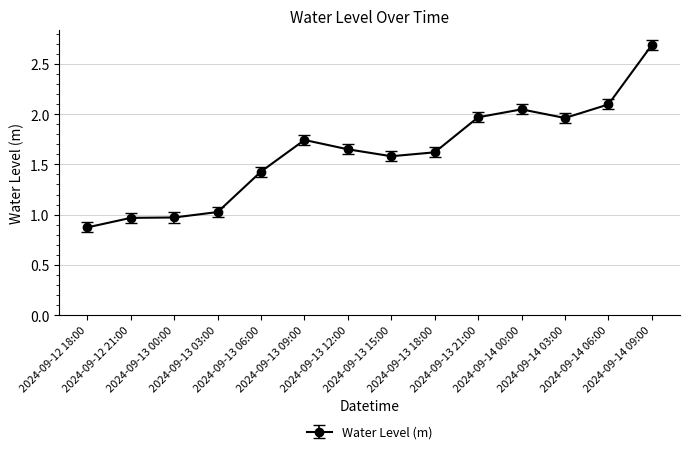

What is the average value?

1.6